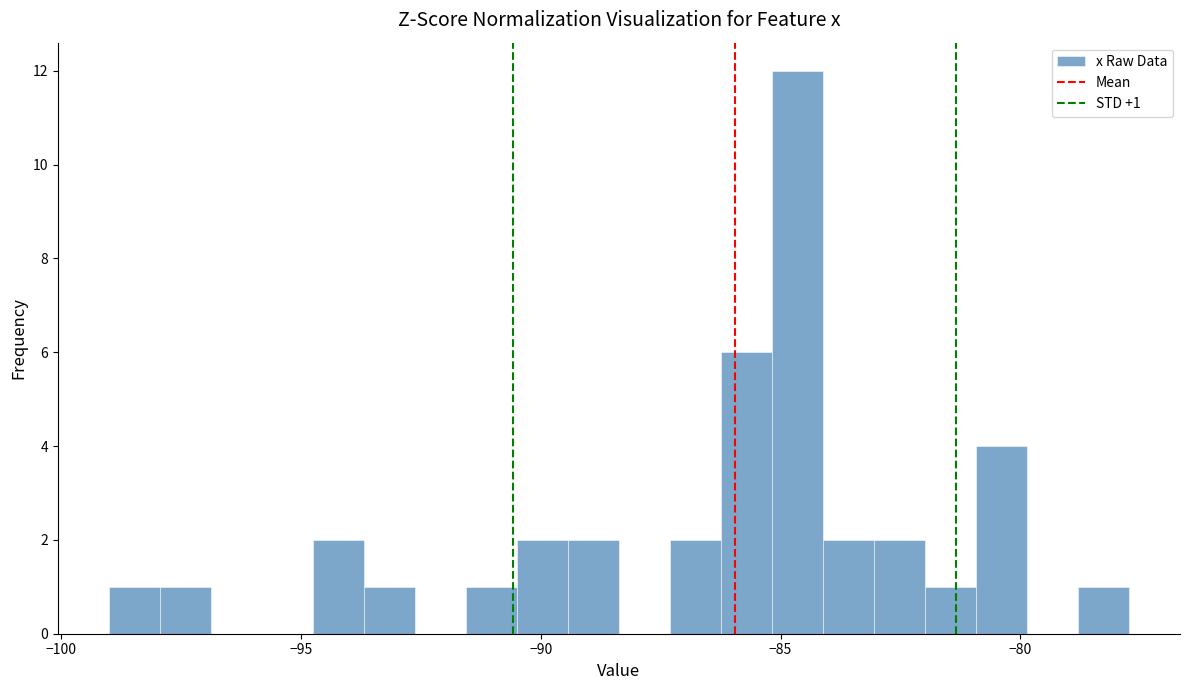

Read against the x-axis, roughly where is the centre of the tallest bar?

-84.5